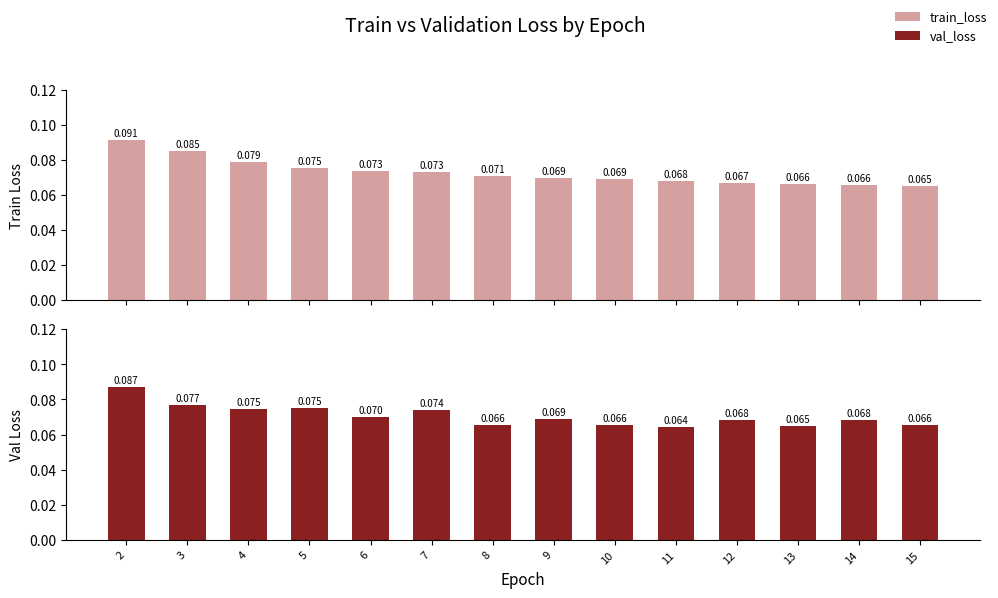

What value does the val_loss series have at 7?

0.1